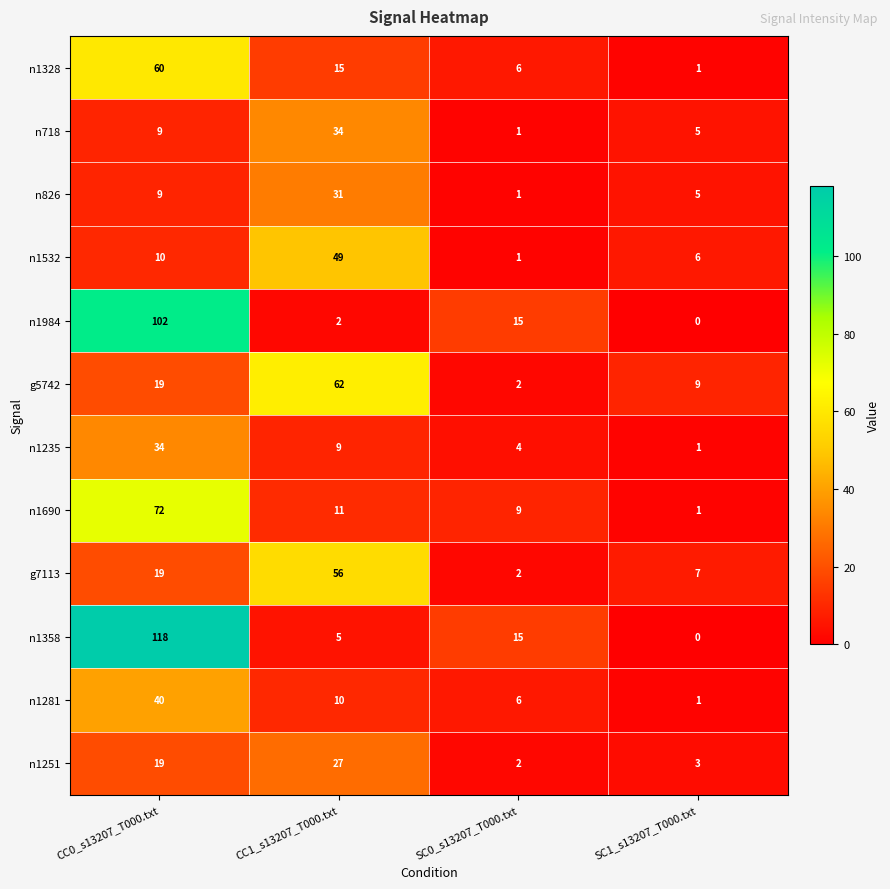

At CC1_s13207_T000.txt, list the series in order from largest to smallest.

g5742, g7113, n1532, n718, n826, n1251, n1328, n1690, n1281, n1235, n1358, n1984